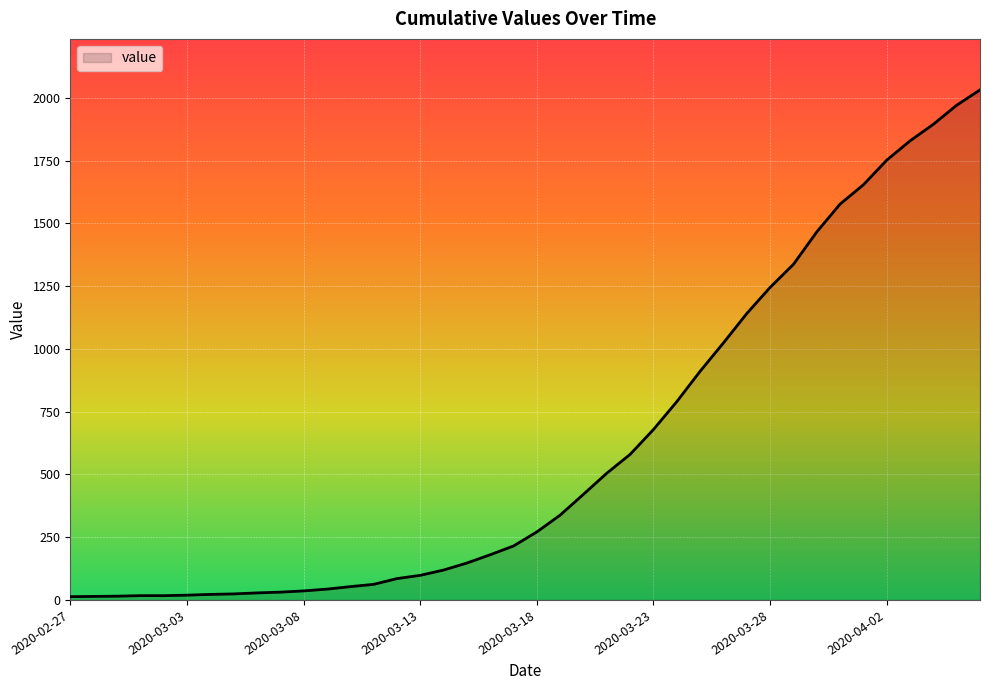

What is the difference between the maximum and minimum values?

2019